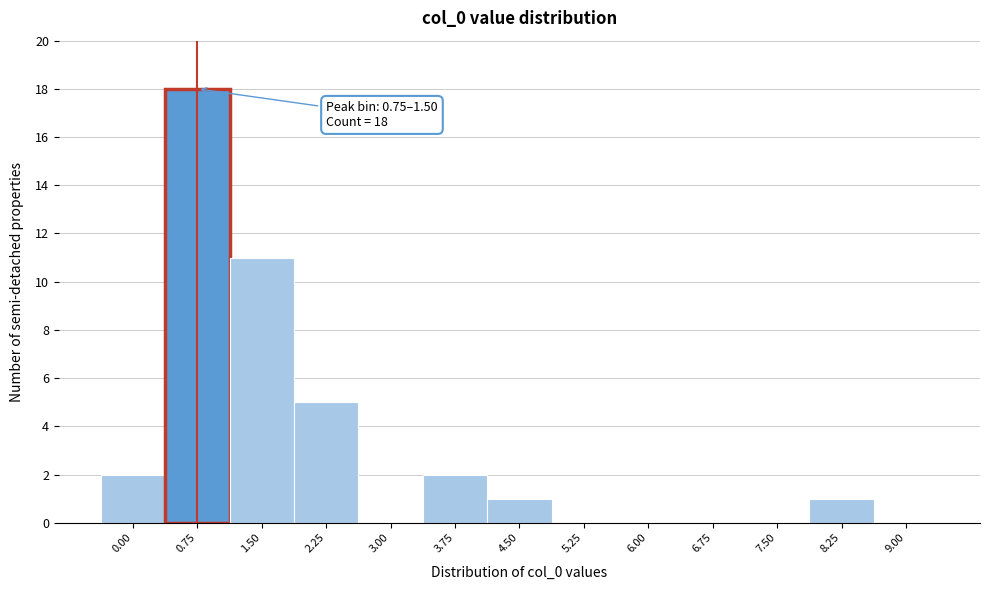

Reading left to right, extract all data points from this chart.

0.00=2	0.75=18	1.50=11	2.25=5	3.00=0	3.75=2	4.50=1	5.25=0	6.00=0	6.75=0	7.50=0	8.25=1	9.00=0